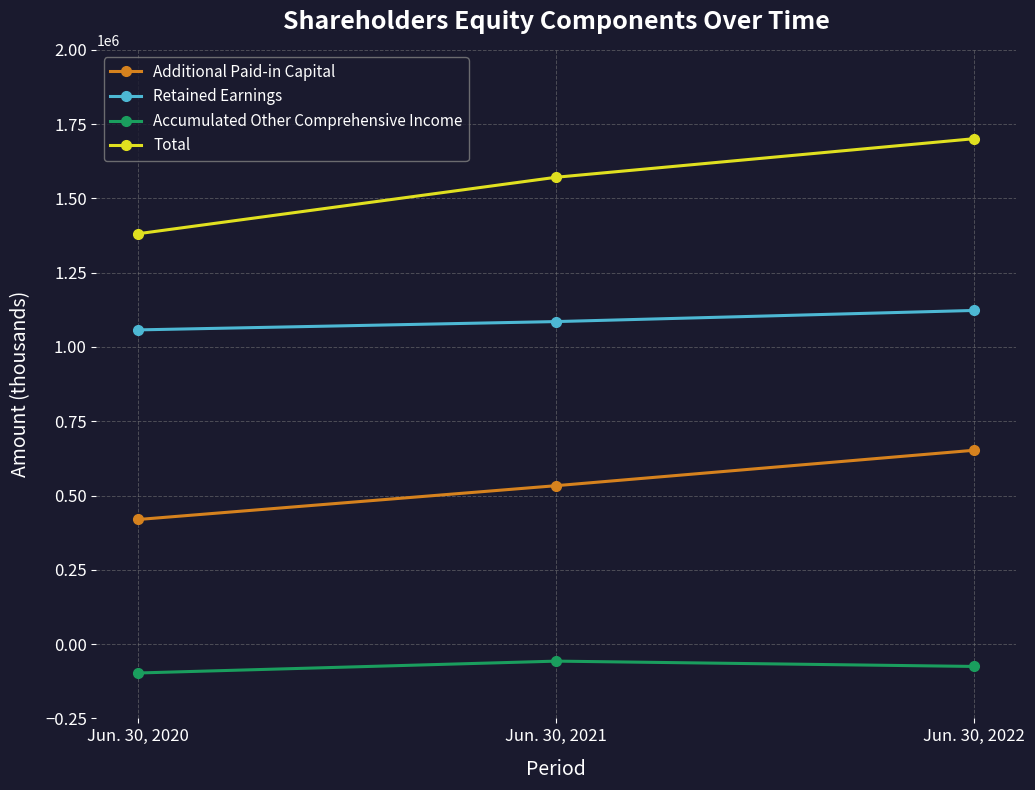

What is the sum of all Retained Earnings values?

3265872